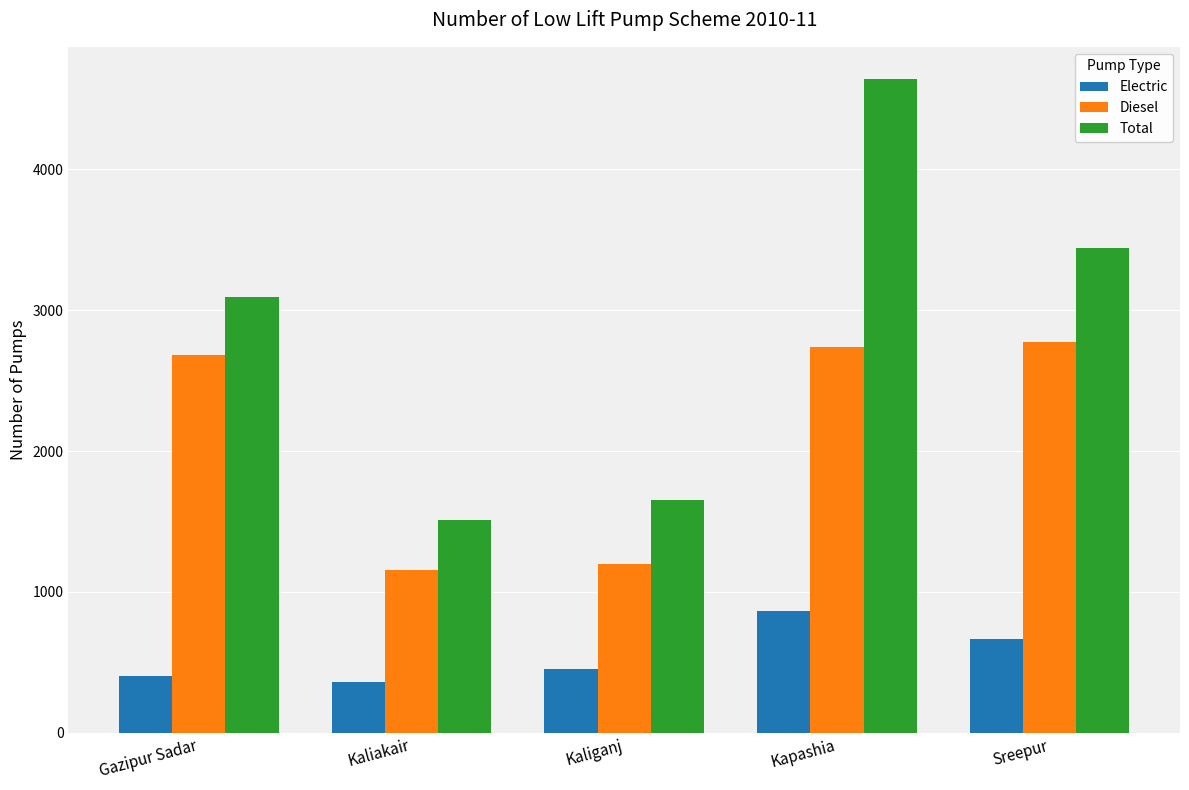

Where is Diesel nearest to the value 1965?

Gazipur Sadar